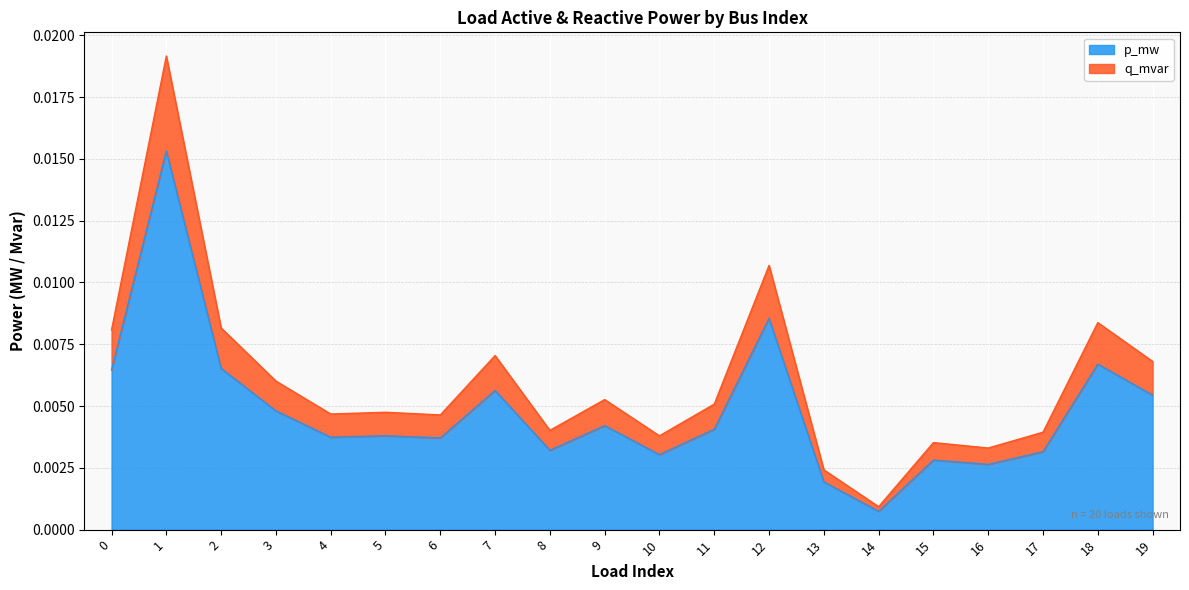

At which label does p_mw reach its minimum?

14